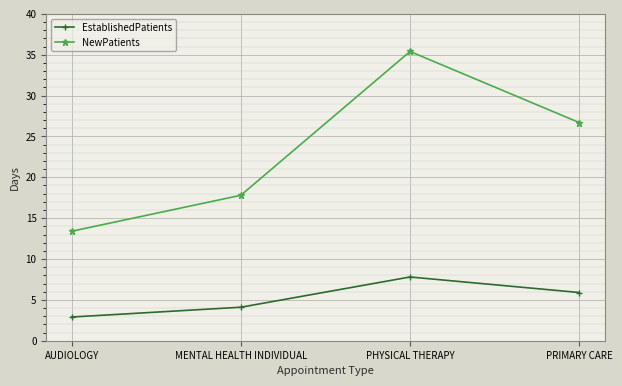

The NewPatients series shows 58.2 at PHYSICAL THERAPY. True or false?

False